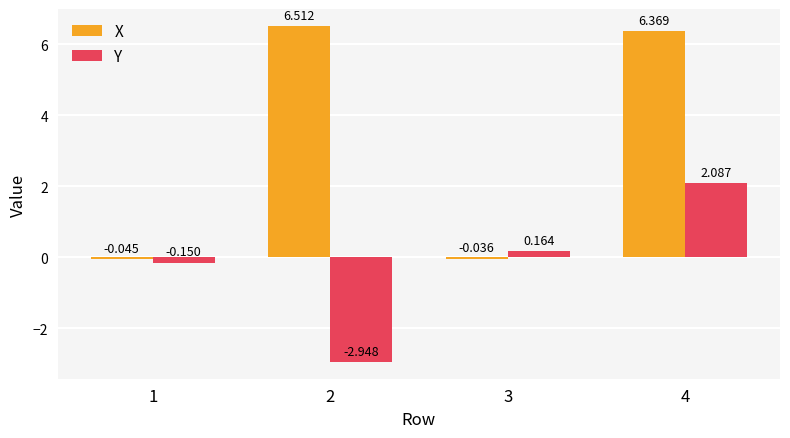

How many values in X are above zero?

2